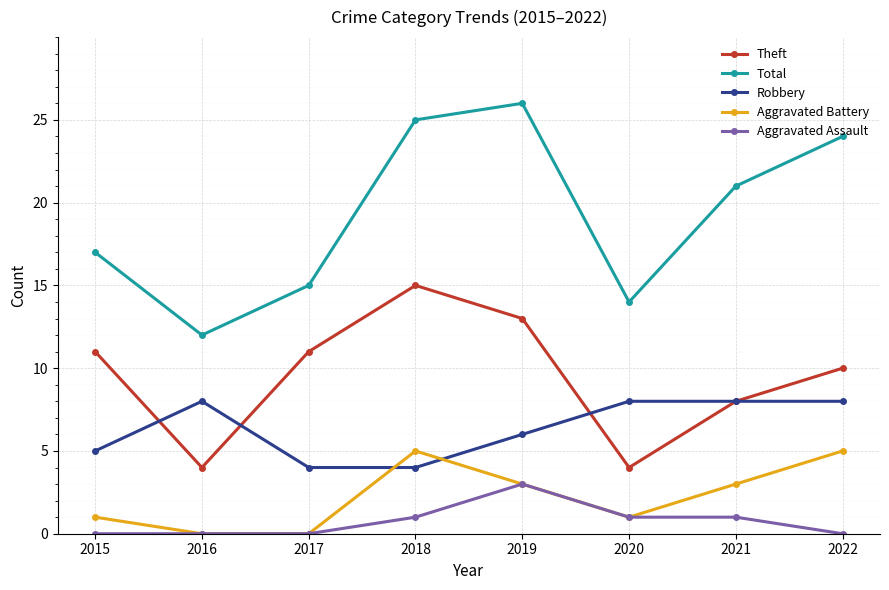

What is the value of the Theft point at the 7th from the left?

8